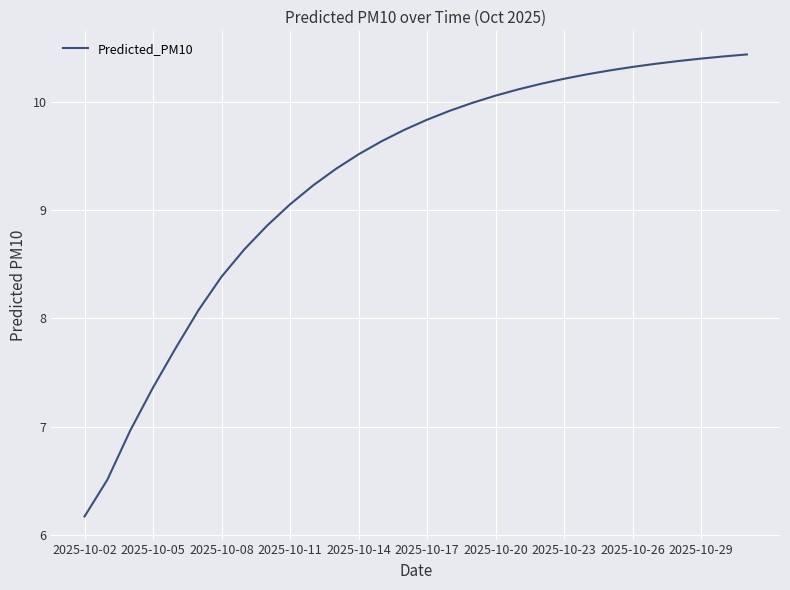

What is the difference between the maximum and minimum values?

4.3